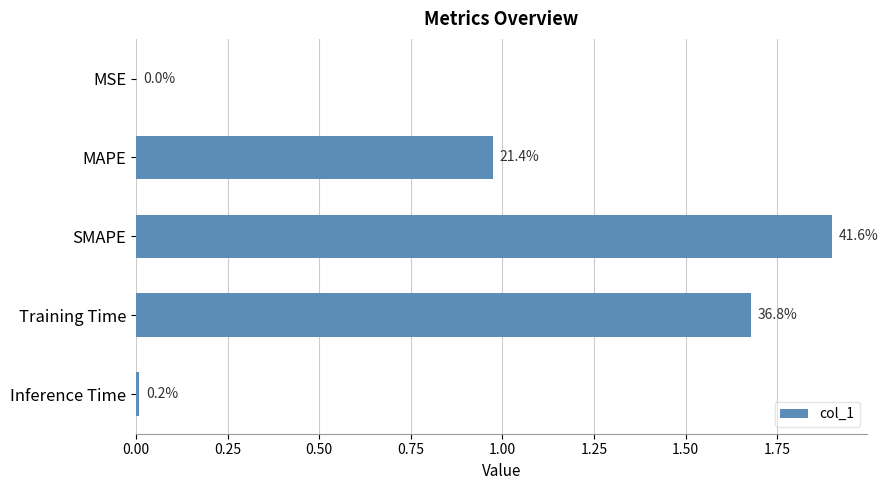

Are the bars horizontal?

Yes